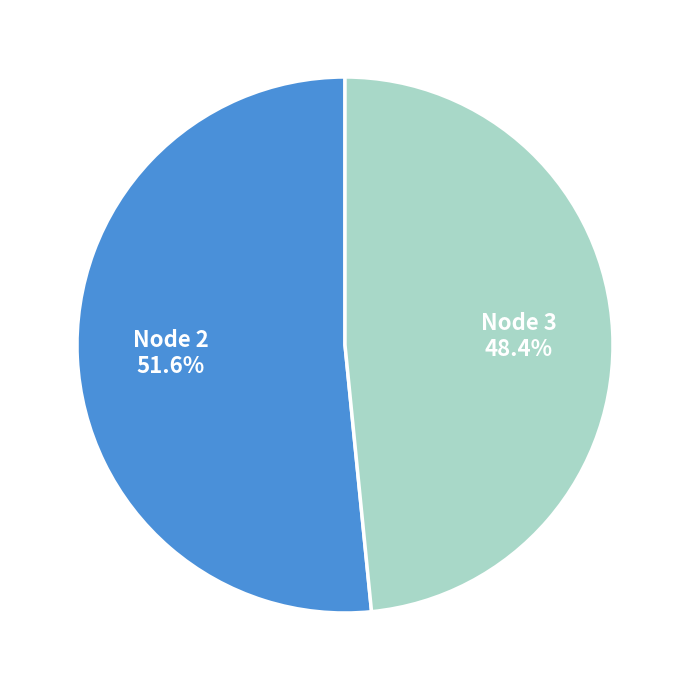

How many segments does this pie chart have?

2